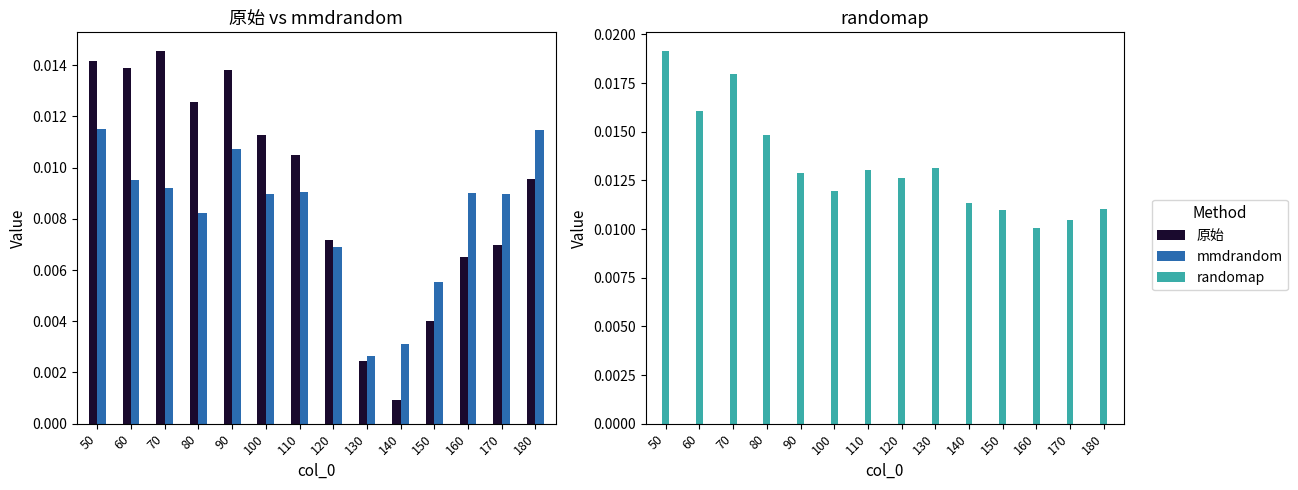

Rank the series by their maximum value, from lowest to highest.

mmdrandom, 原始, randomap